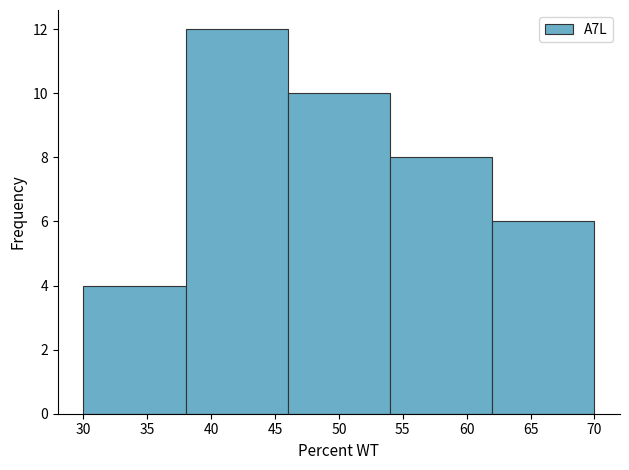

Reading left to right, list every bar in this chart as the range it spans on the x-axis followed by its height. The values are not printed on the chart, so give them approximately, as read against the axis.

30 to 38: 4
38 to 46: 12
46 to 54: 10
54 to 62: 8
62 to 70: 6